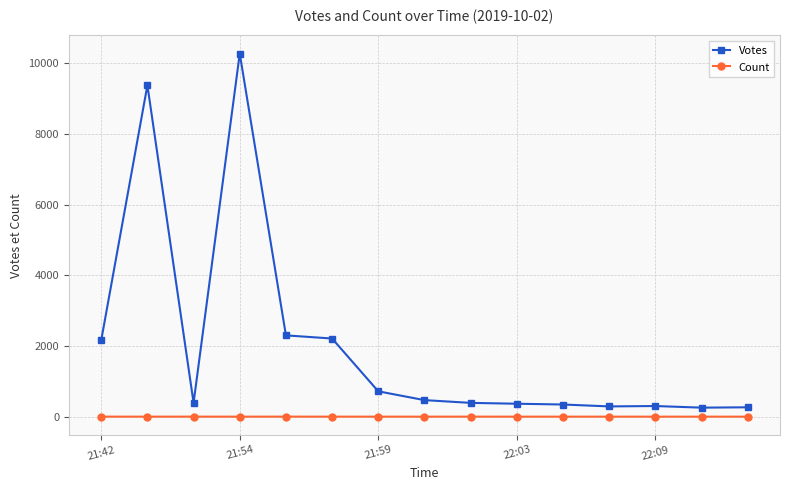

True or false: Votes and Count intersect in this chart.

False